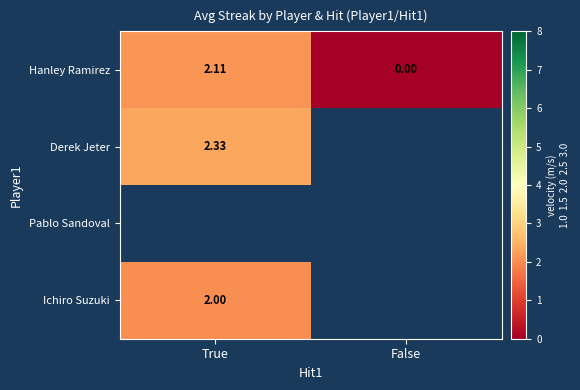

Which category has the highest value in the Hanley Ramirez series?

True